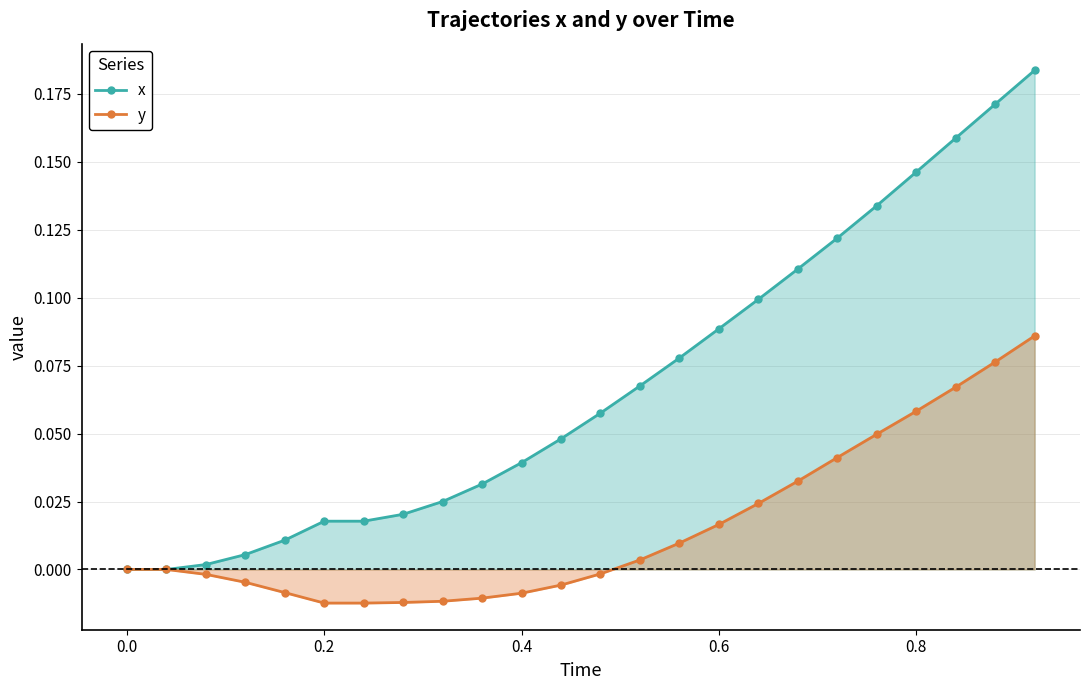

Reading right to left, list all the values displayed in this chart.

x: 0.2	0.2	0.2	0.1	0.1	0.1	0.1	0.1	0.1	0.1	0.1	0.1	0.0	0.0	0.0	0.0	0.0	0.0	0.0	0.0	0.0	0.0	0.0	0.0
y: 0.1	0.1	0.1	0.1	0.0	0.0	0.0	0.0	0.0	0.0	0.0	-0.0	-0.0	-0.0	-0.0	-0.0	-0.0	-0.0	-0.0	-0.0	-0.0	-0.0	0.0	0.0